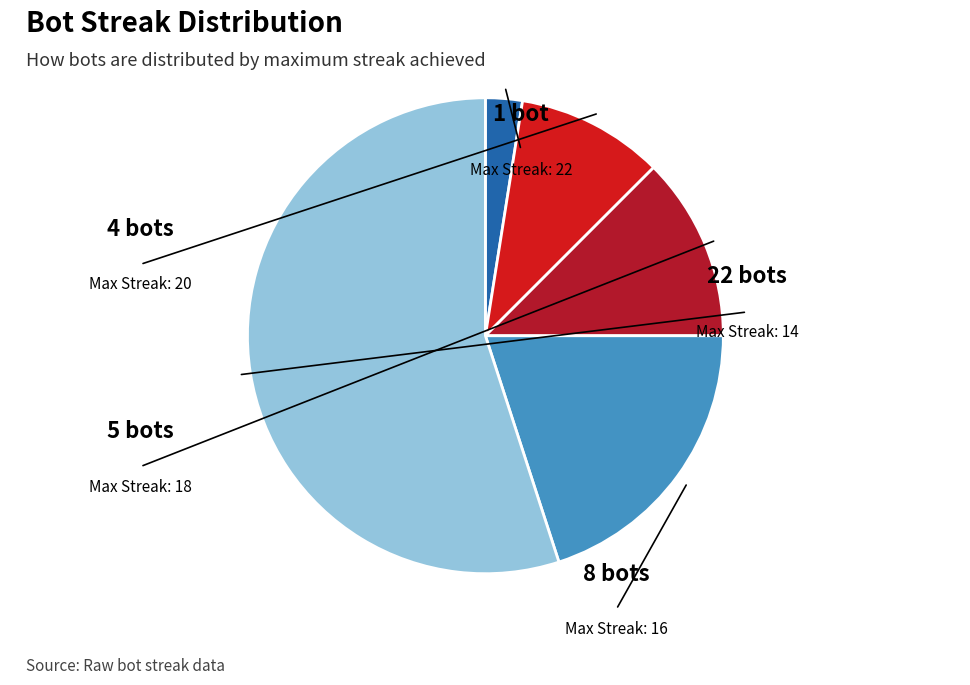

Count the number of slices in the pie.

5